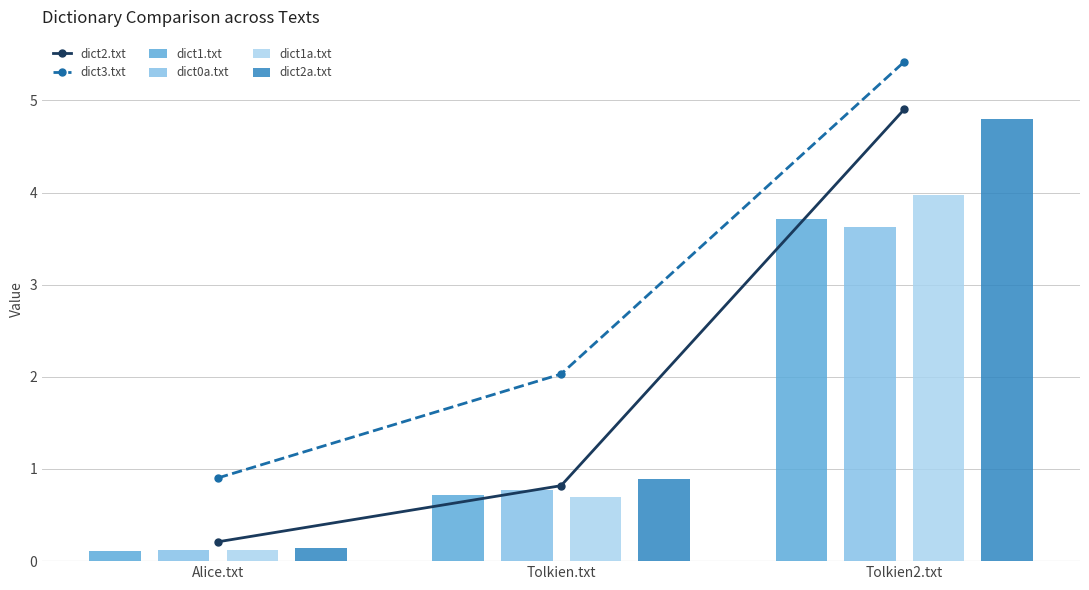

At Tolkien2.txt, list the series in order from largest to smallest.

dict3.txt, dict2.txt, dict2a.txt, dict1a.txt, dict1.txt, dict0a.txt